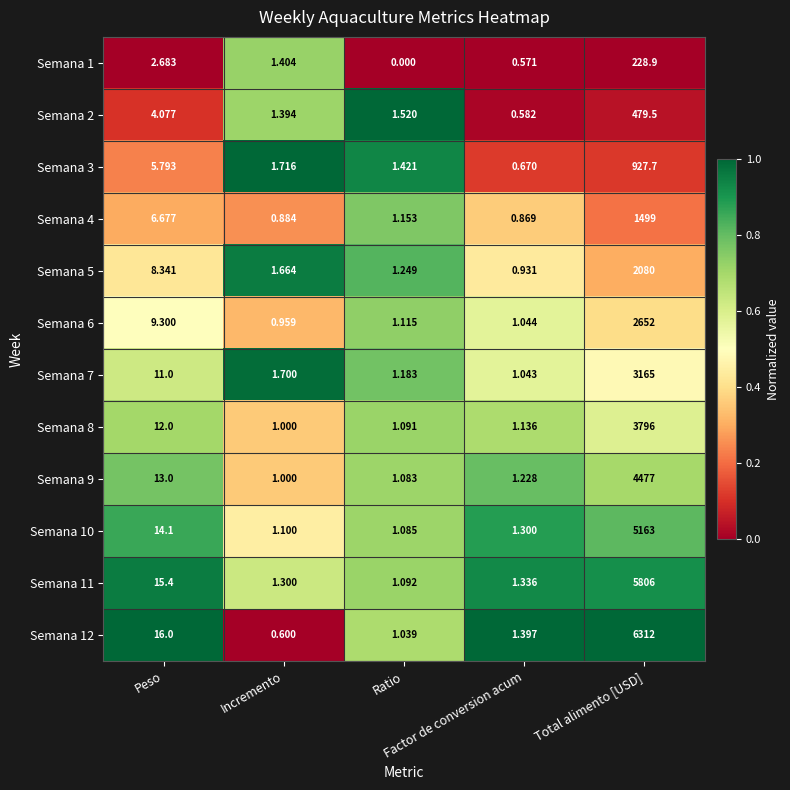

Which series has the widest spread of values?

Semana 12